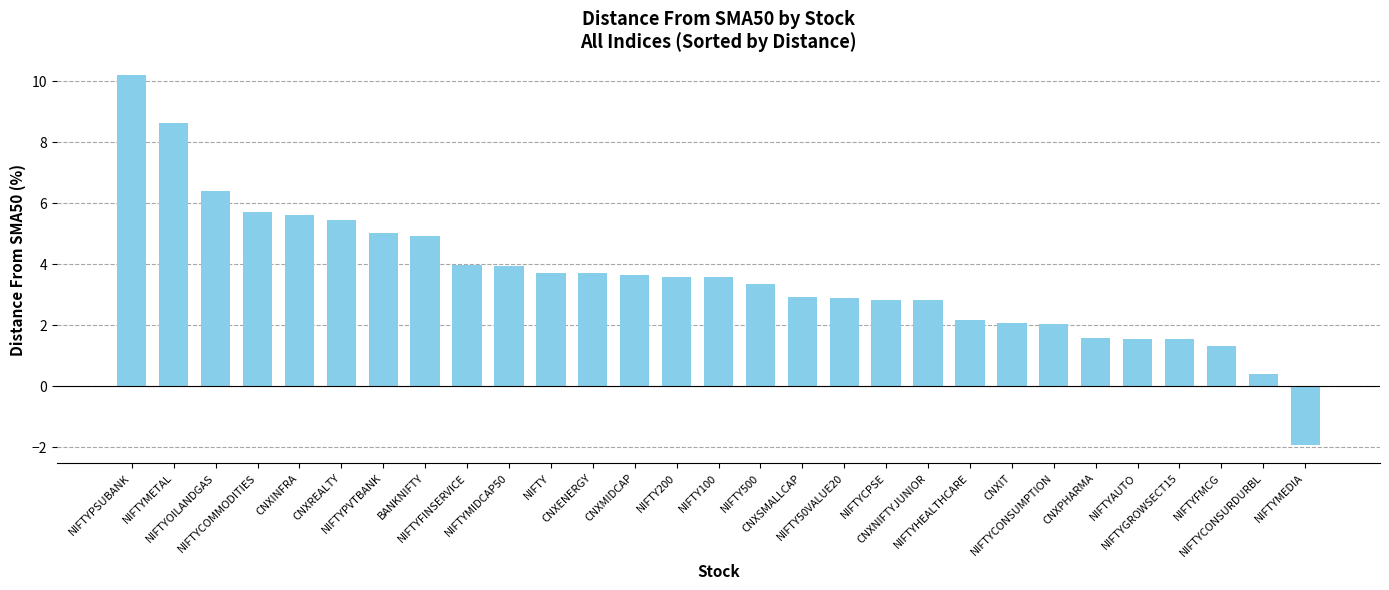

What is the maximum value shown in the chart?

10.2